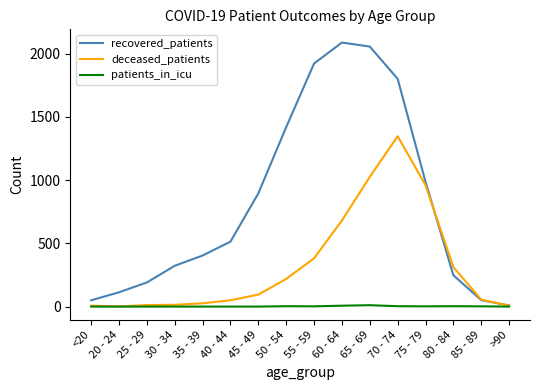

List the series in order of their peak value, highest first.

recovered_patients, deceased_patients, patients_in_icu